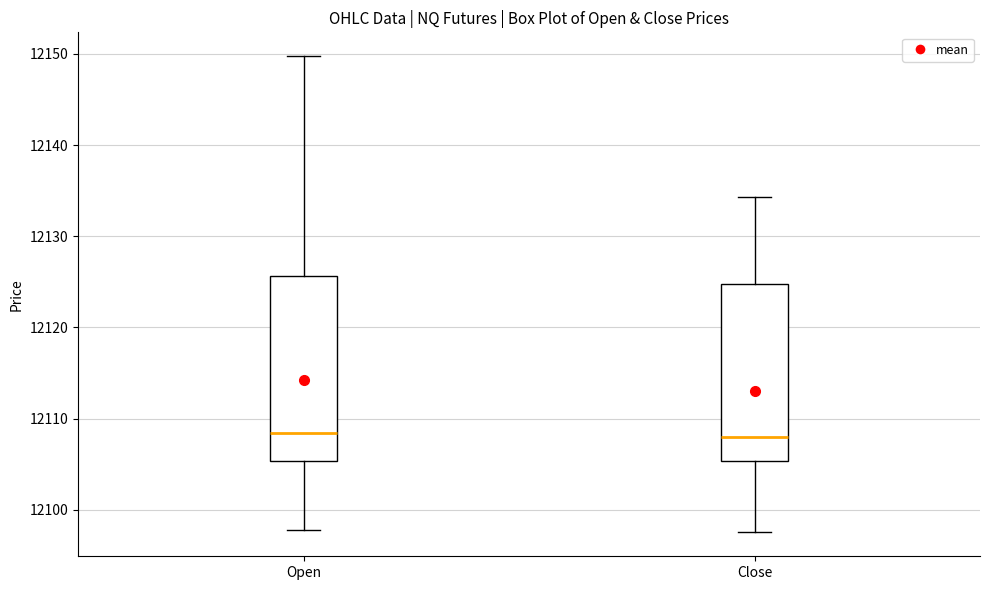

Where does the median line of the box for Close sit on the y-axis? The values are not printed on the chart, so give them approximately, as read against the axis.

12108